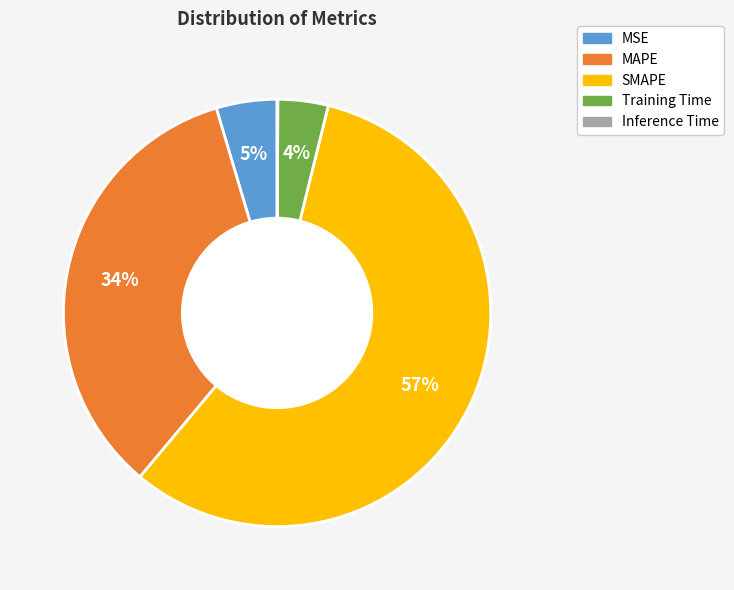

To the nearest percent, what portion does SMAPE represent?

57%